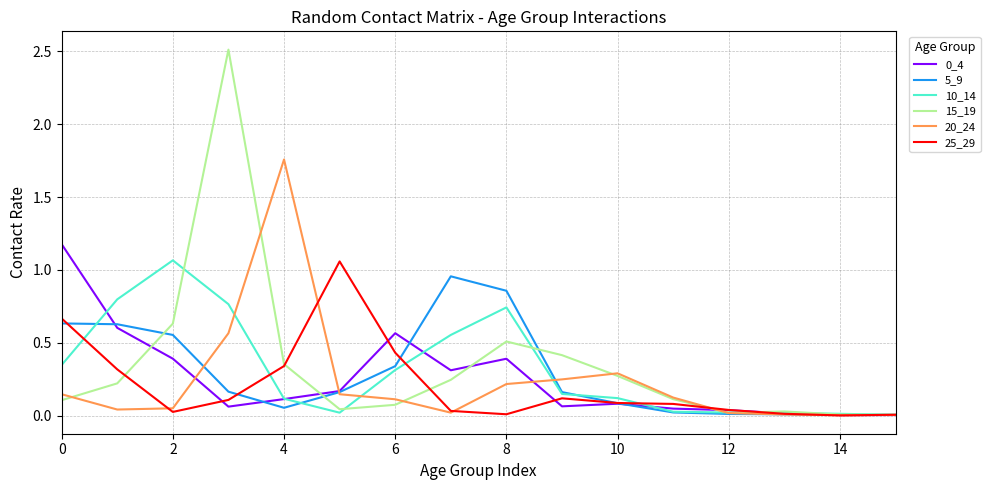

Which series has the widest spread of values?

15_19